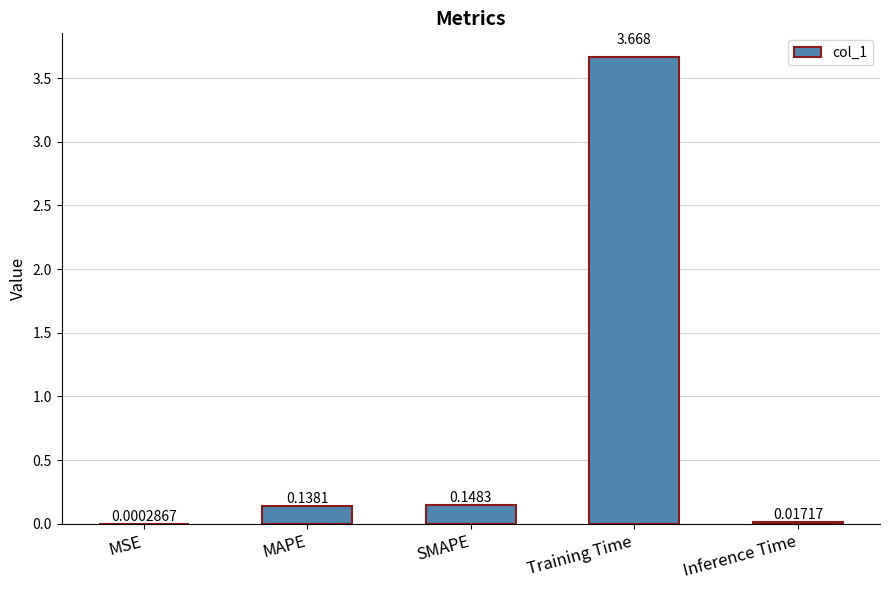

Between MSE and Inference Time, which is larger?

Inference Time